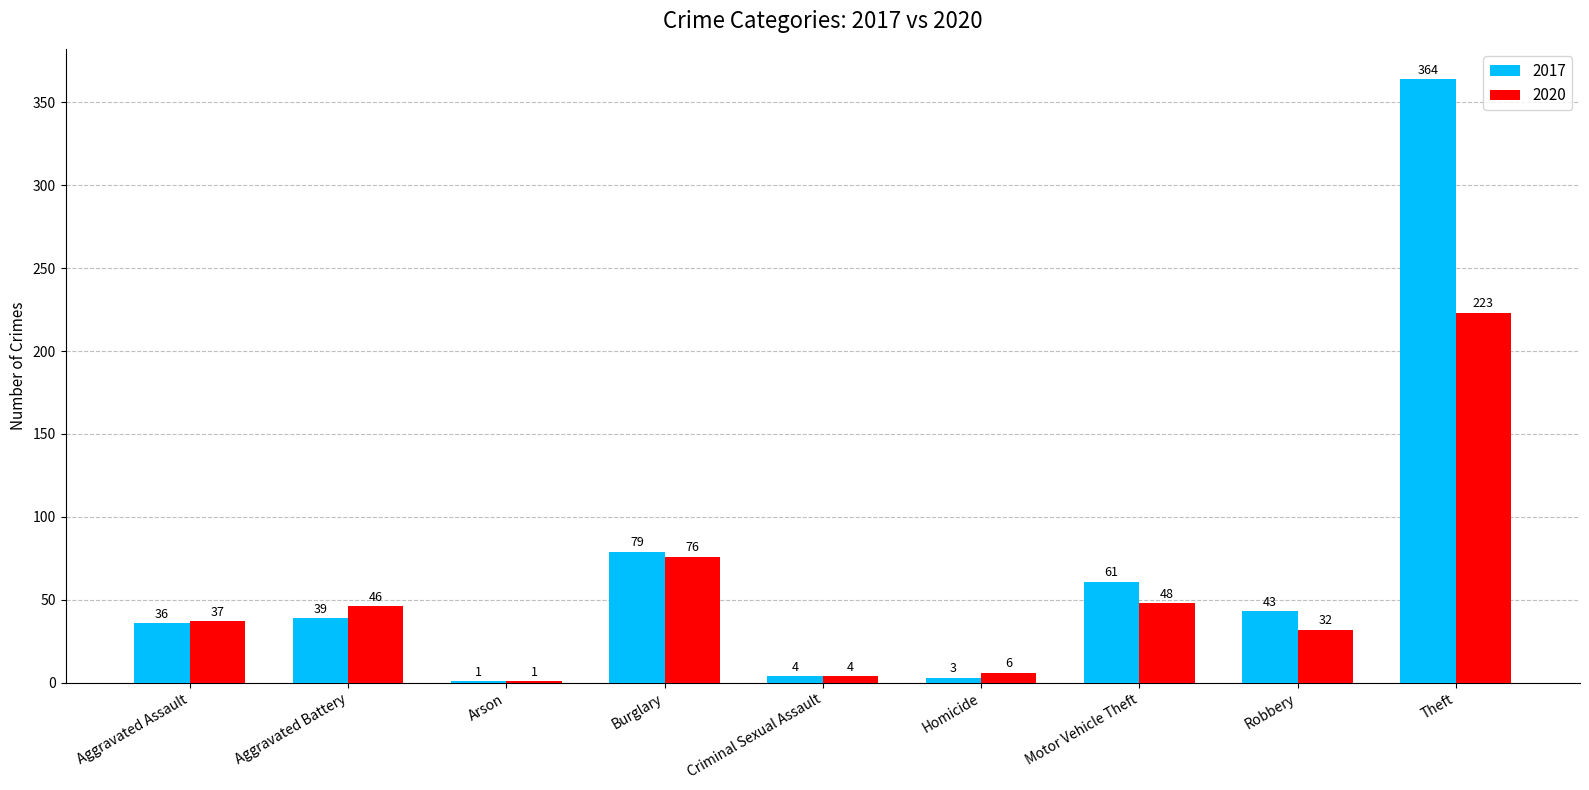

Which series changed the most between Homicide and Theft?

2017